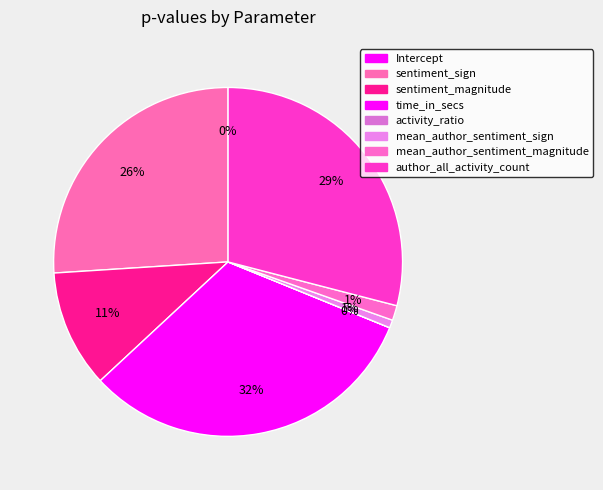

Combined, what portion of the pie is mean_author_sentiment_magnitude and author_all_activity_count?

30.4%